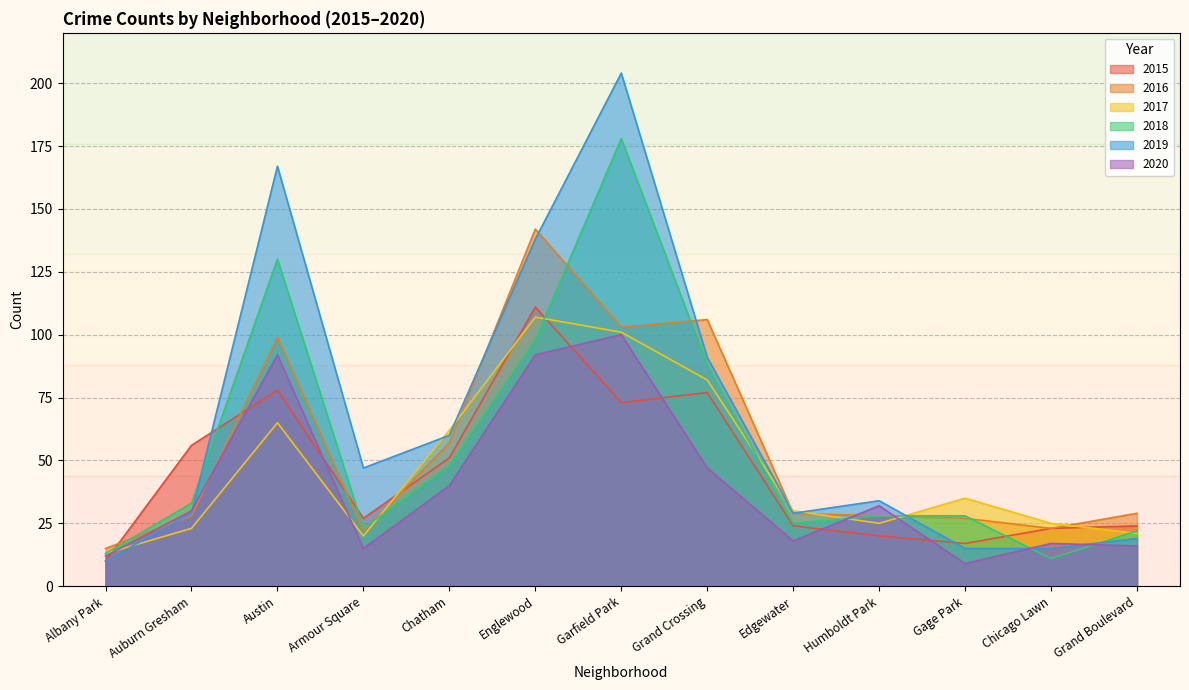

Where is the first local maximum for 2019?

Austin